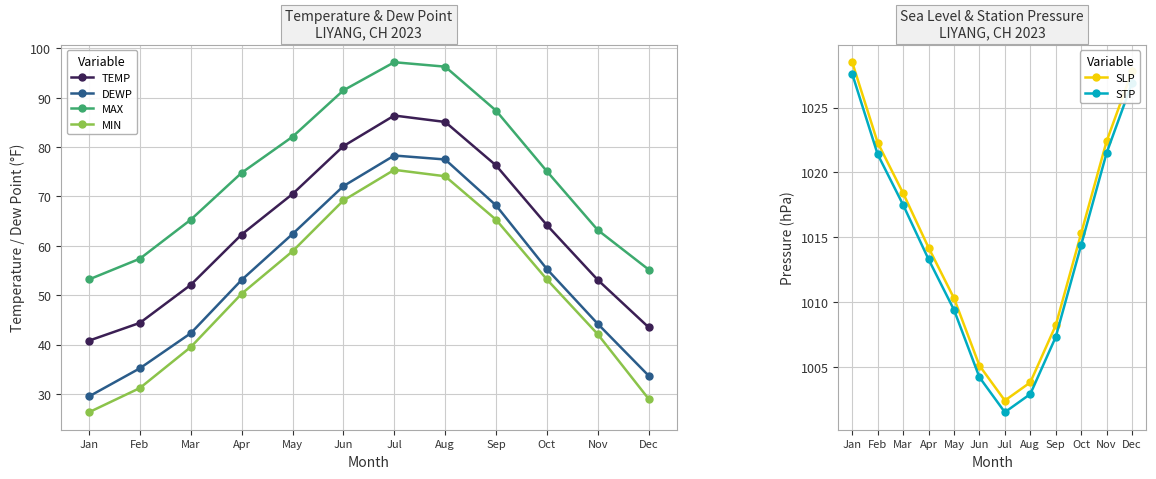

What is the difference between the MAX values at Jan and Mar?

12.1